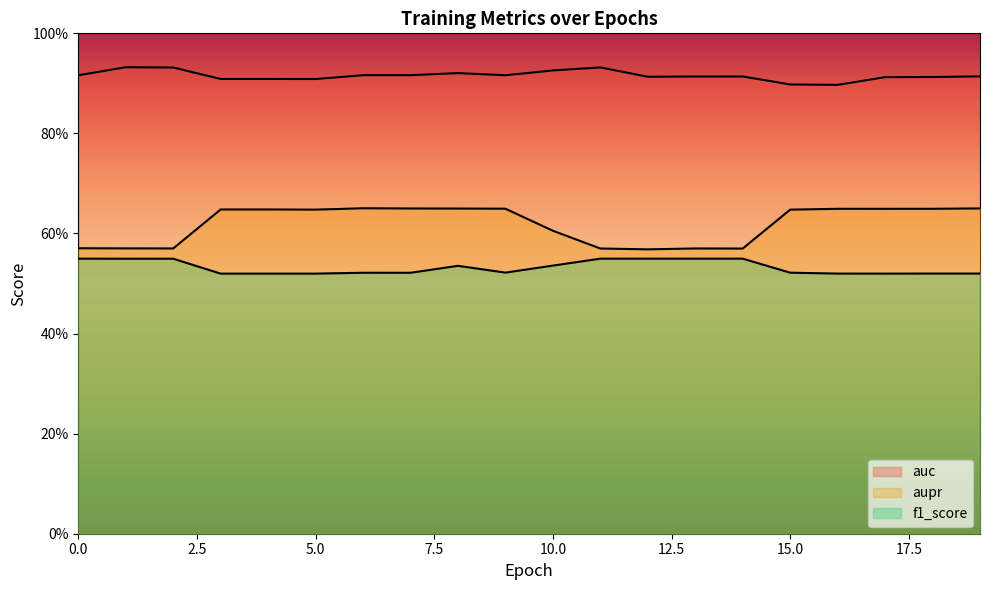

Which series has the largest range (max minus min)?

aupr